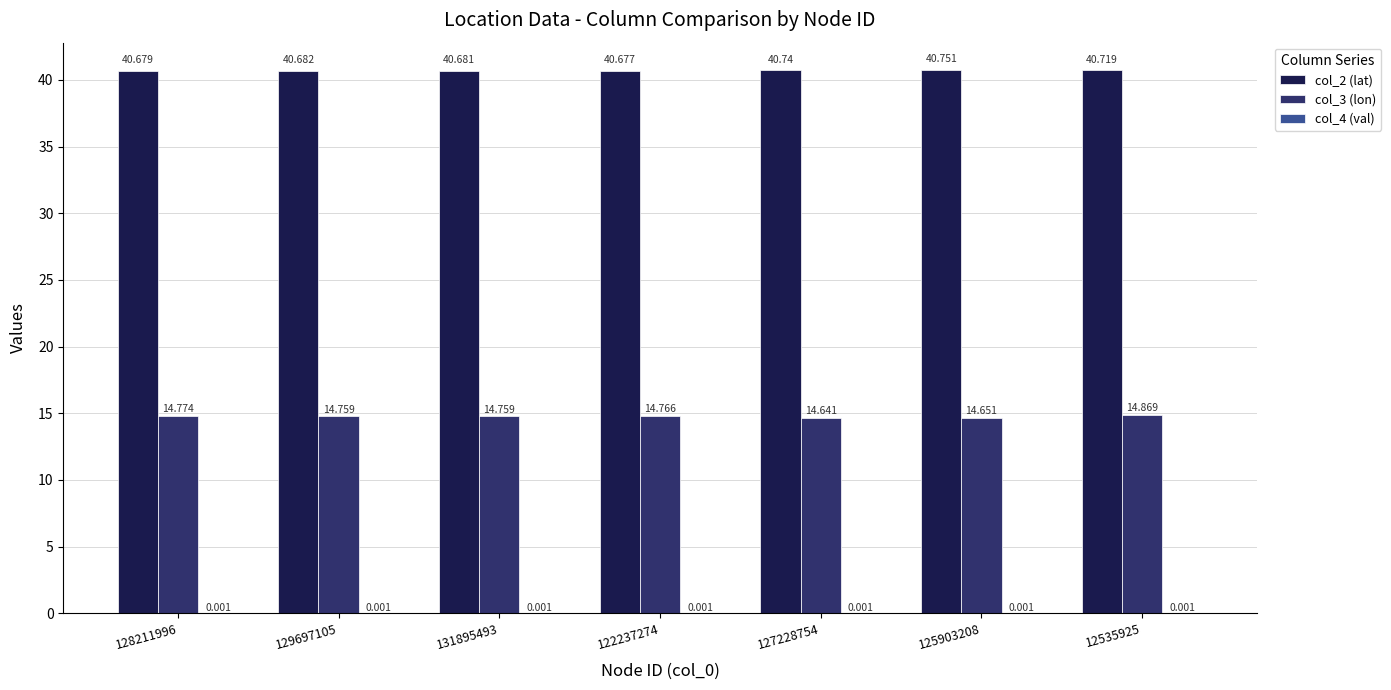

How many series are shown in this chart?

3